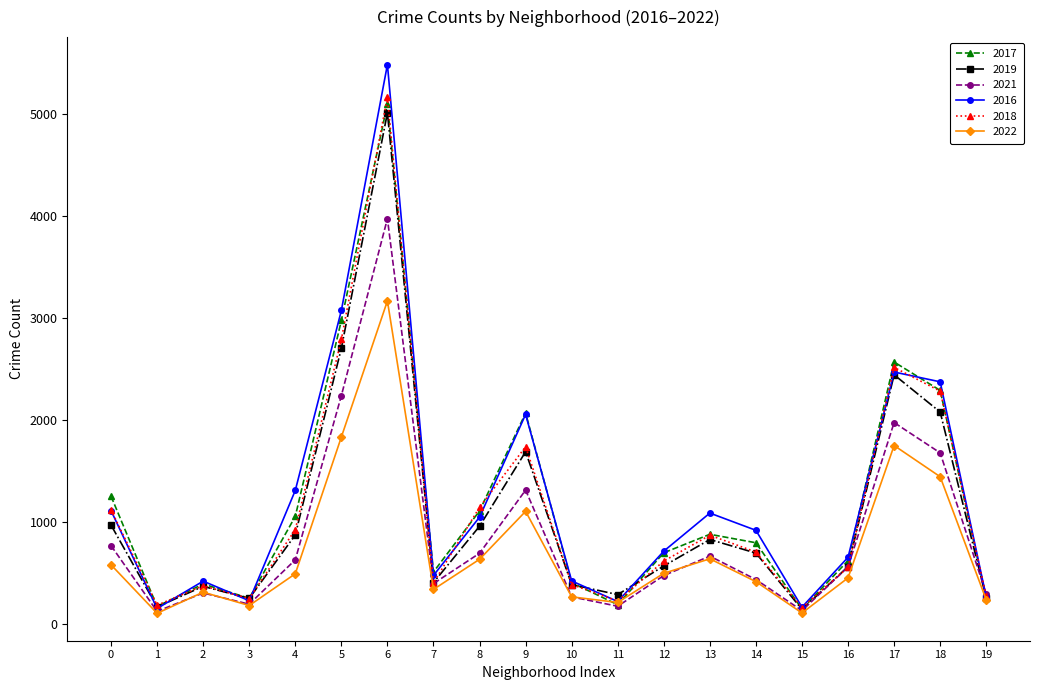

What is the greatest value displayed?

5481